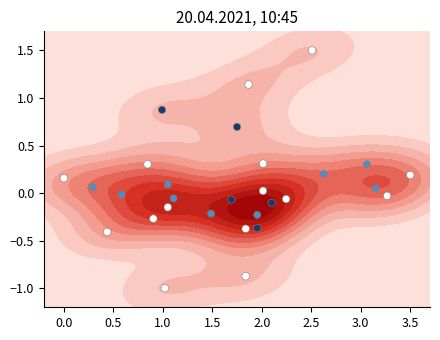

What is the difference between the maximum and minimum values?

2.5